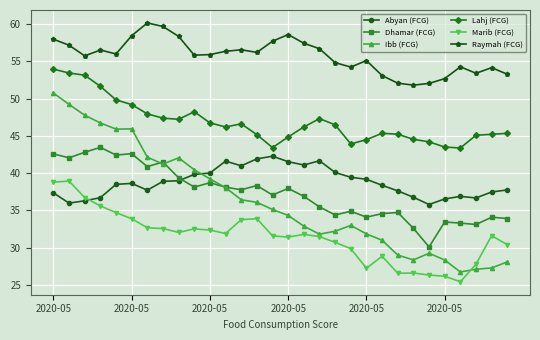

What is the lowest value of the Marib (FCG) series?

25.4